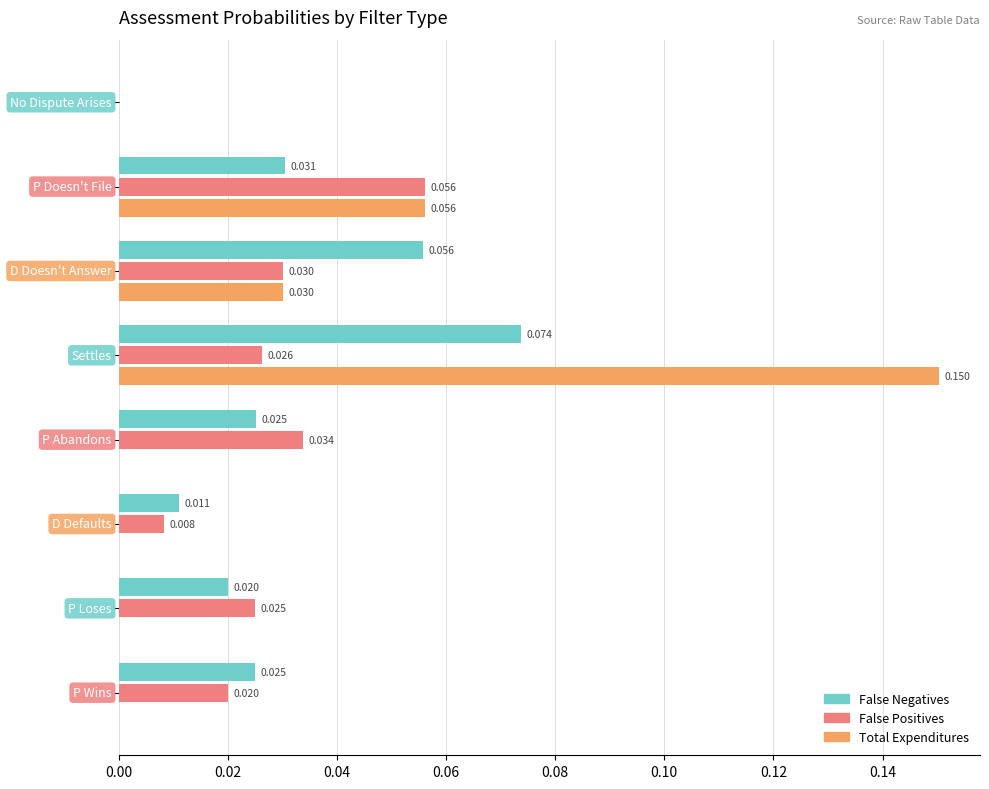

Reading left to right, what are all the values shown in this chart?

False Negatives: 0.0	0.0	0.1	0.1	0.0	0.0	0.0	0.0
False Positives: 0.0	0.1	0.0	0.0	0.0	0.0	0.0	0.0
Total Expenditures: 0.0	0.1	0.0	0.2	0.0	0.0	0.0	0.0